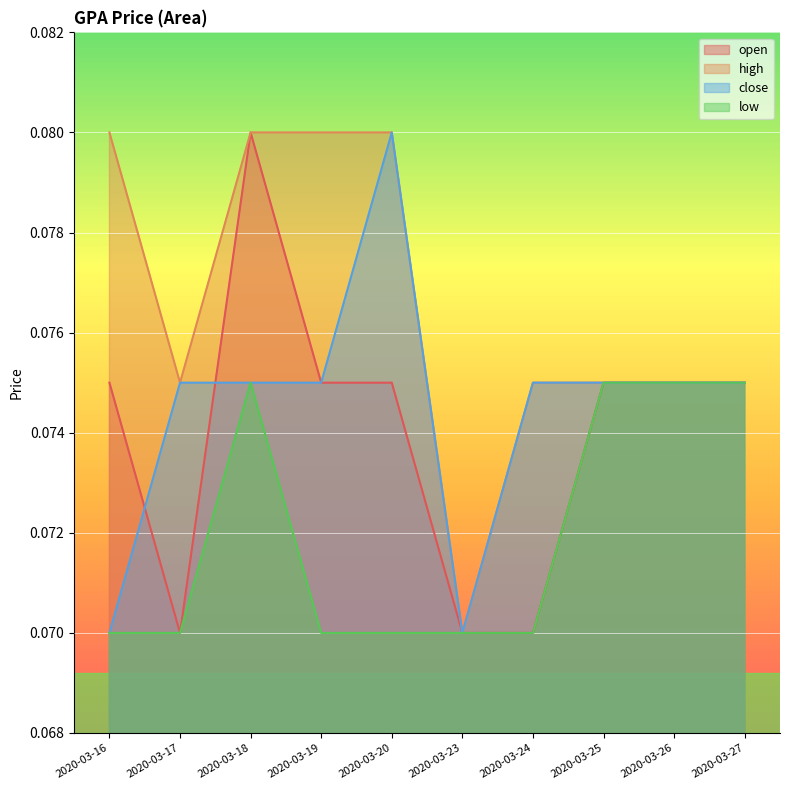

What is the value of the high point at the 8th from the left?

0.1